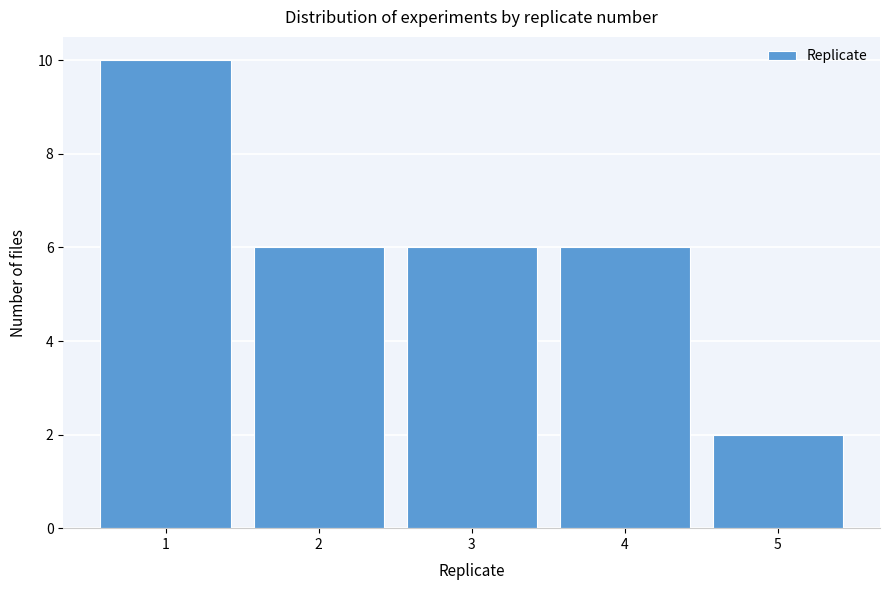

What is the height of the bar covering 4.5 to 5.5 on the x-axis? The values are not printed on the chart, so give them approximately, as read against the axis.

2